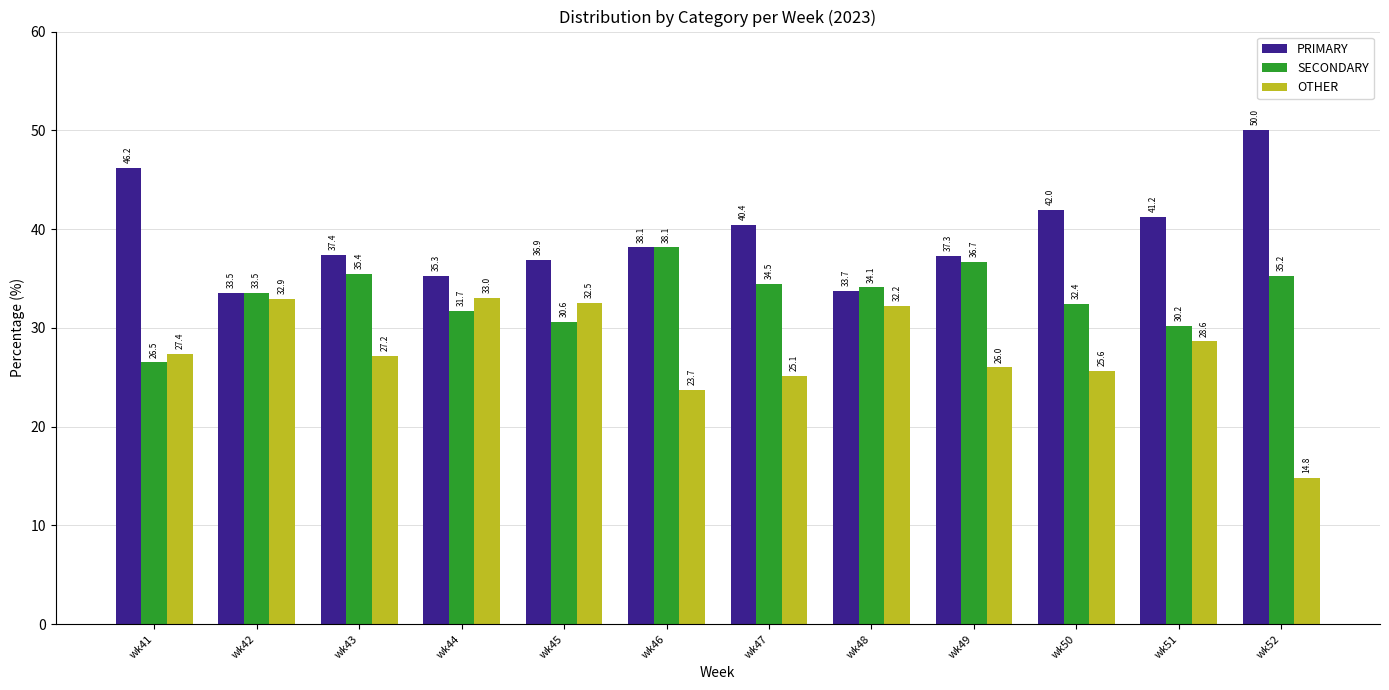

Which series has the widest spread of values?

OTHER